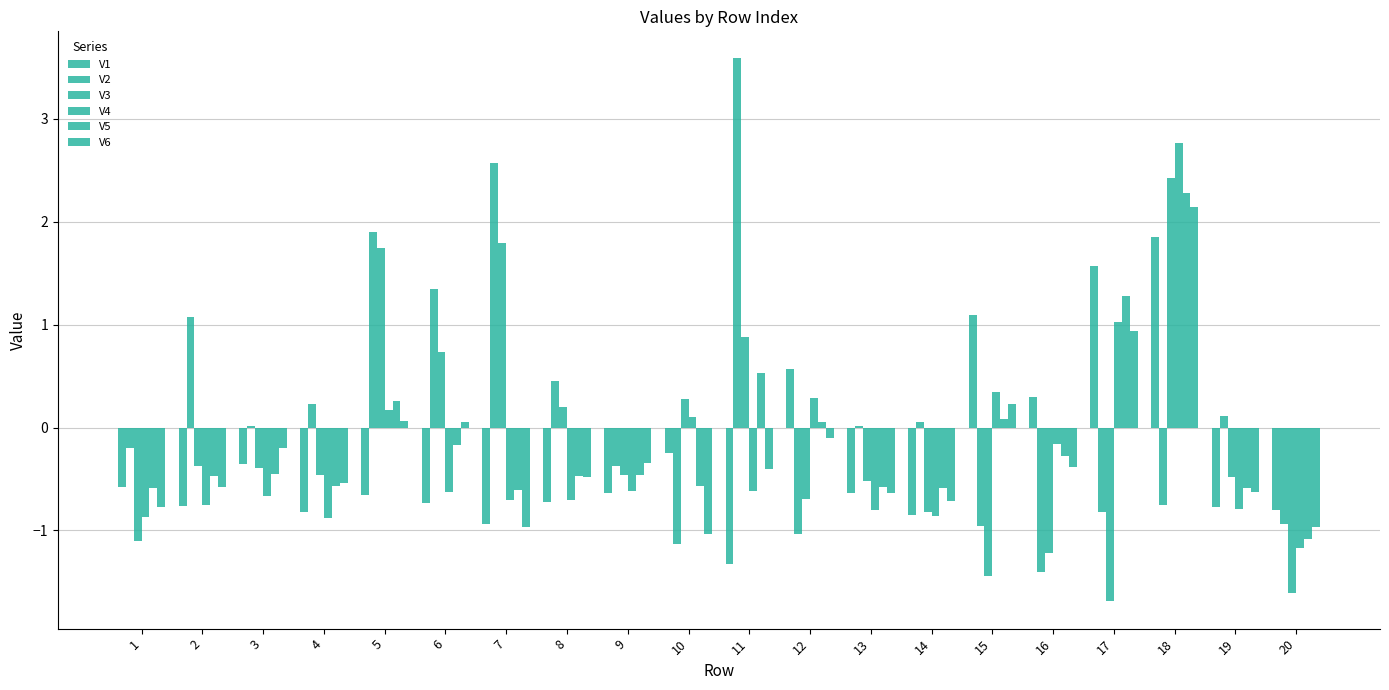

What is the value of the V4 bar at the 2nd from the left?

-0.8